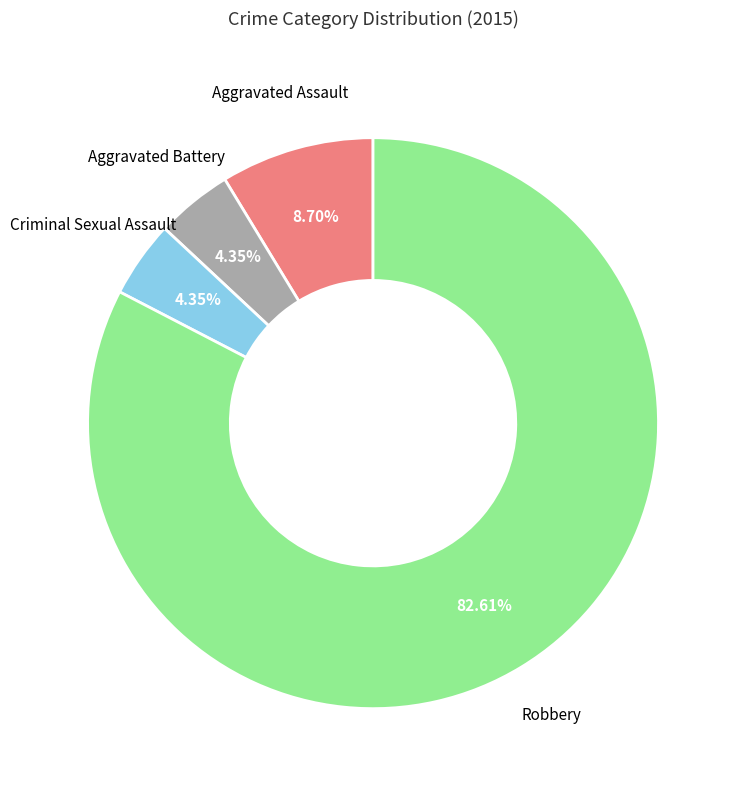

How many segments does this pie chart have?

4